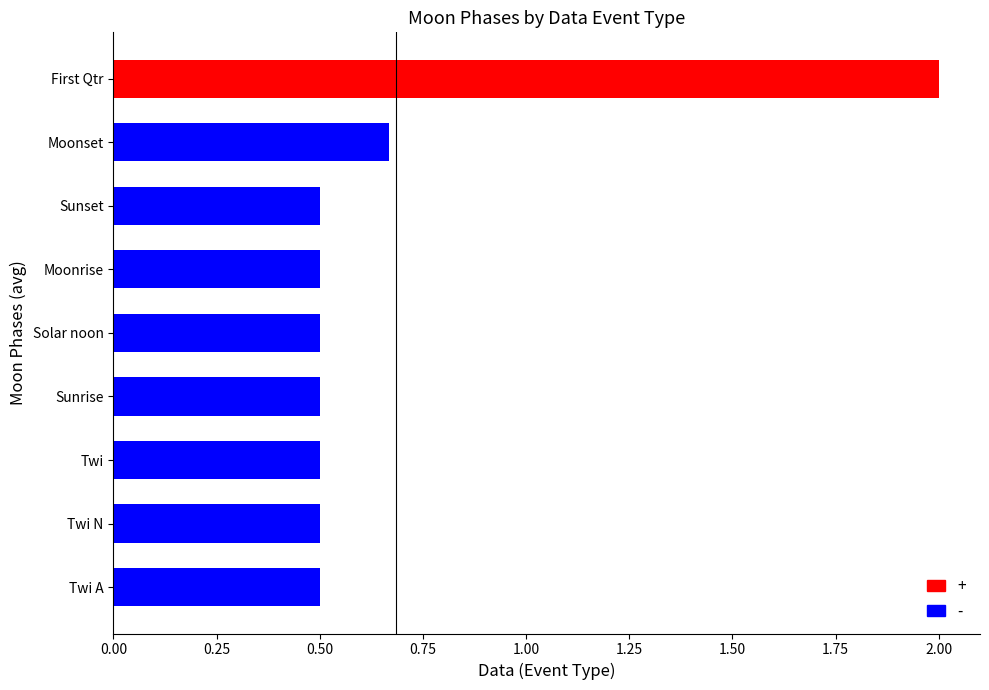

What is the sum of all values?

6.2